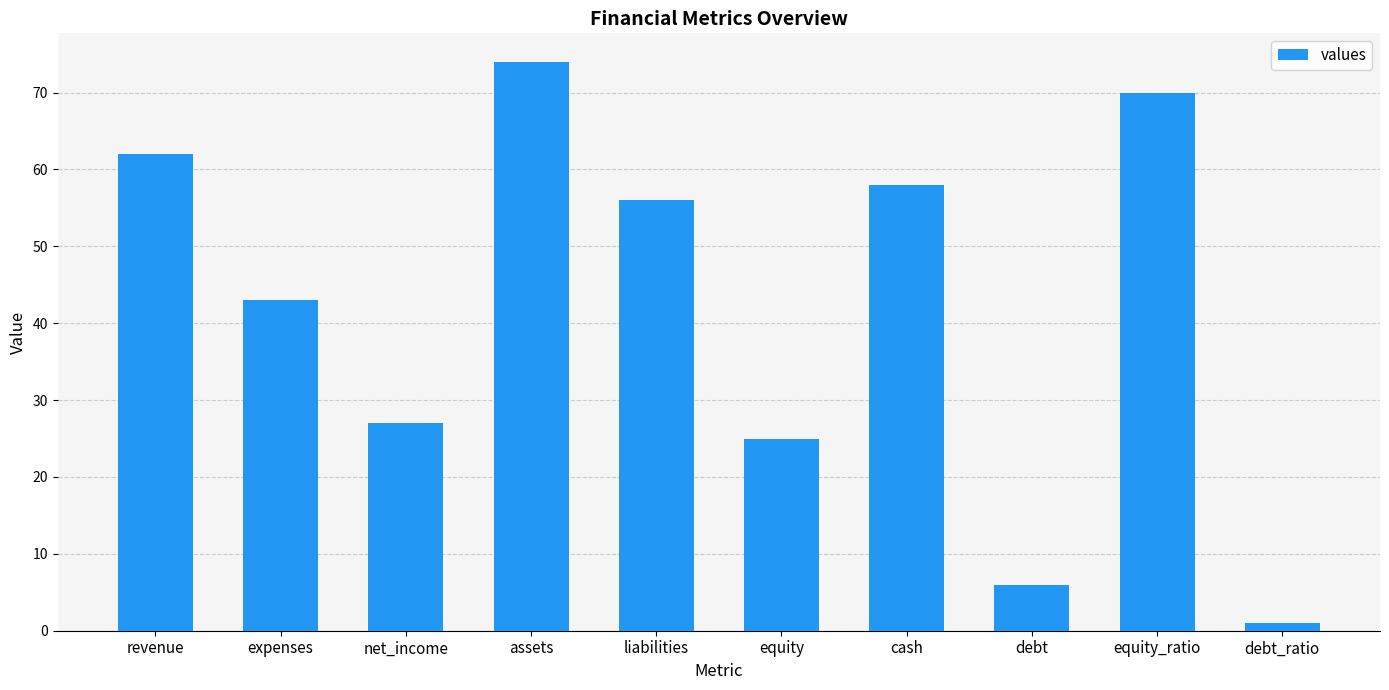

Reading right to left, extract all data points from this chart.

debt_ratio=1	equity_ratio=70	debt=6	cash=58	equity=25	liabilities=56	assets=74	net_income=27	expenses=43	revenue=62